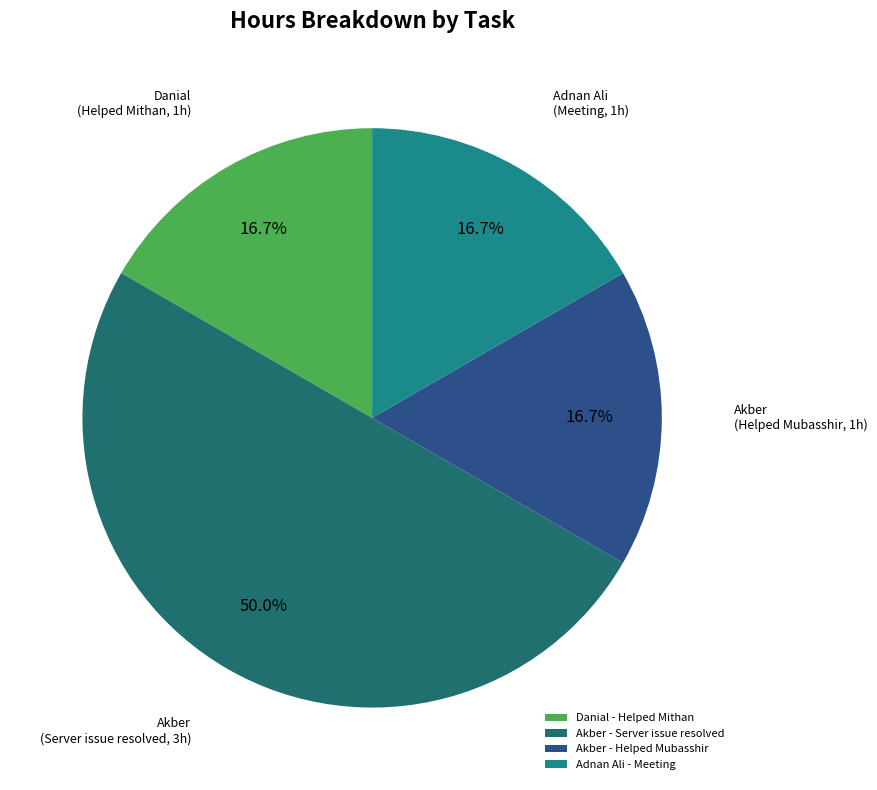

Between Adnan Ali - Meeting and Akber - Helped Mubasshir, which is larger?

Adnan Ali - Meeting